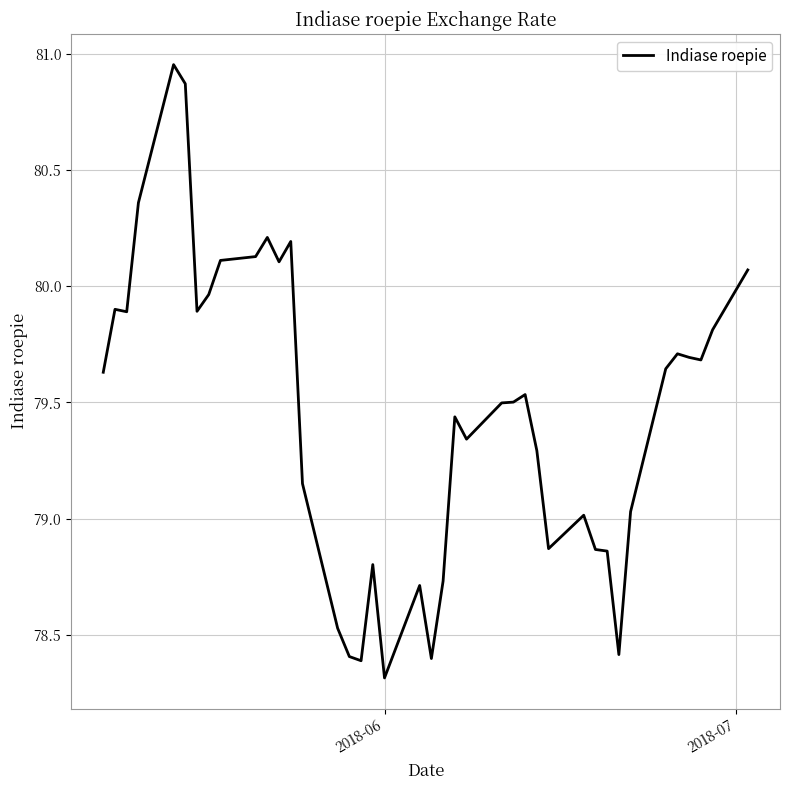

What is the difference between the maximum and minimum values?

2.6